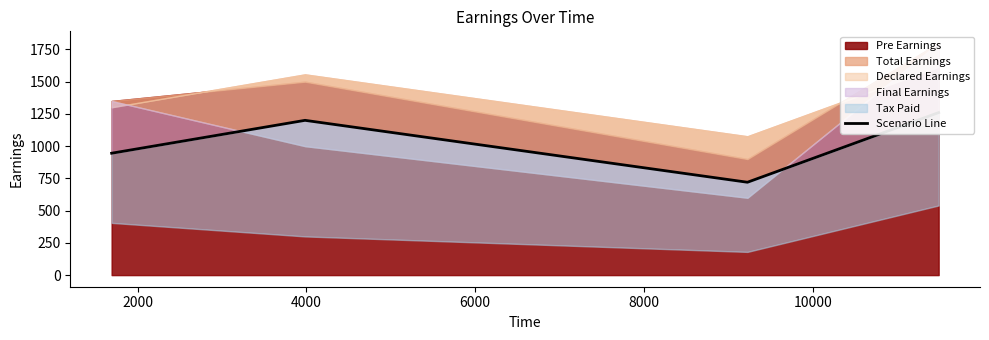

What is the sum of the values at 4000 and 2000?

1920